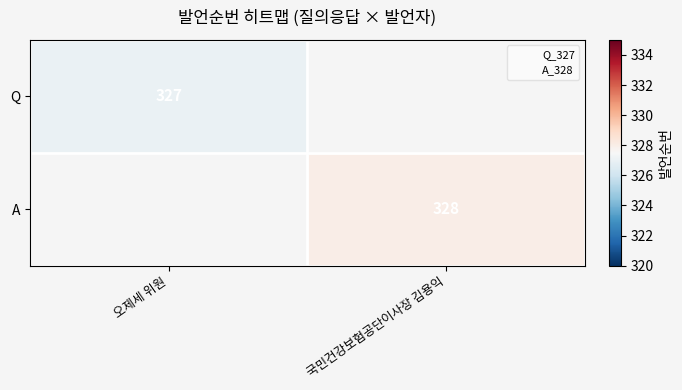

Rank the series at 오제세 위원 from highest to lowest value.

Q, A